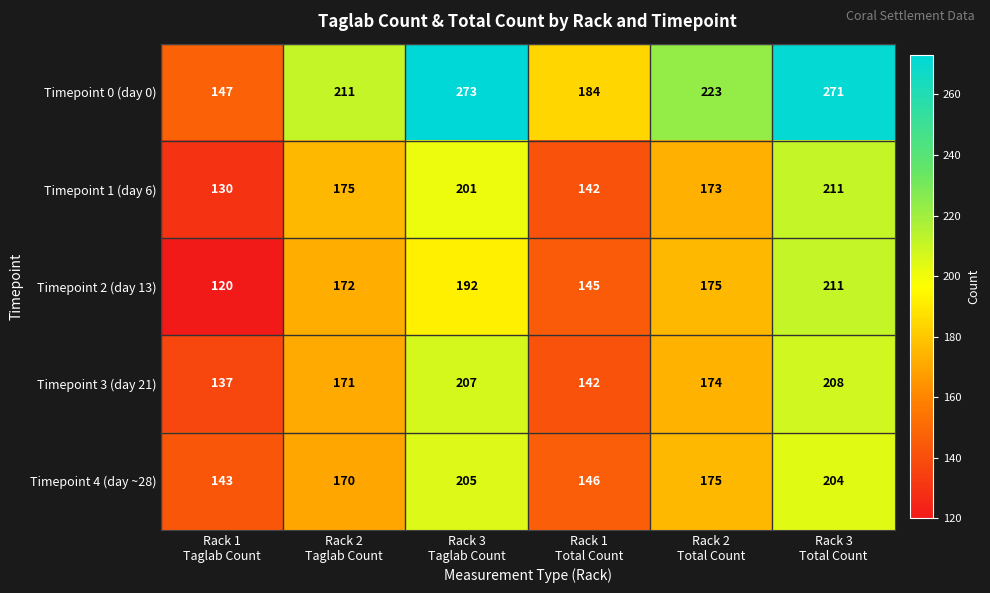

What is the minimum value shown in the chart?

120